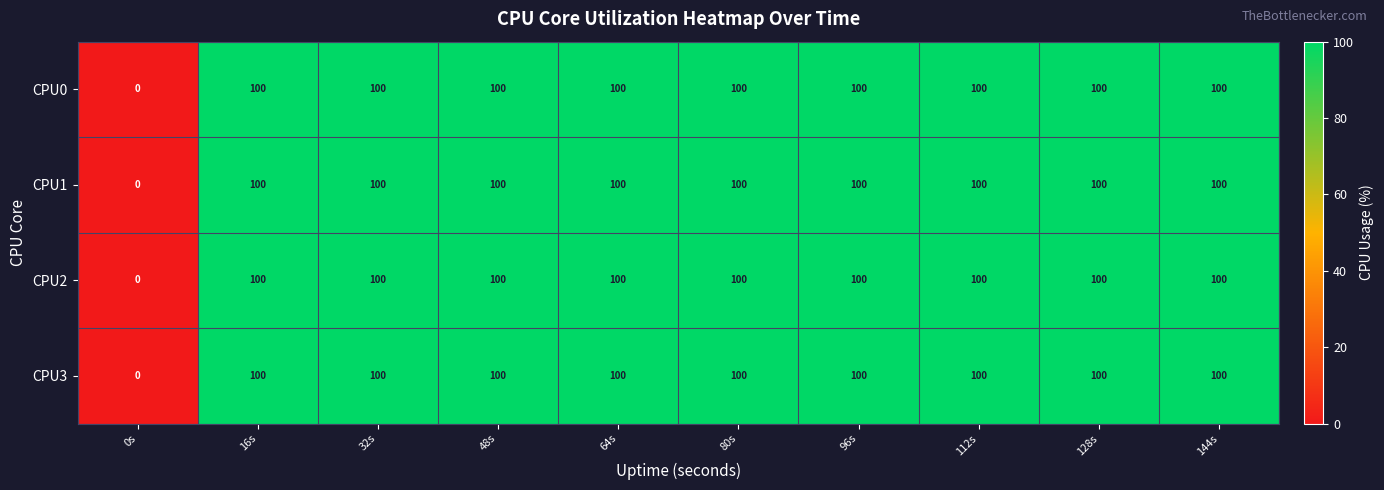

What is the average value of the CPU0 series?

90